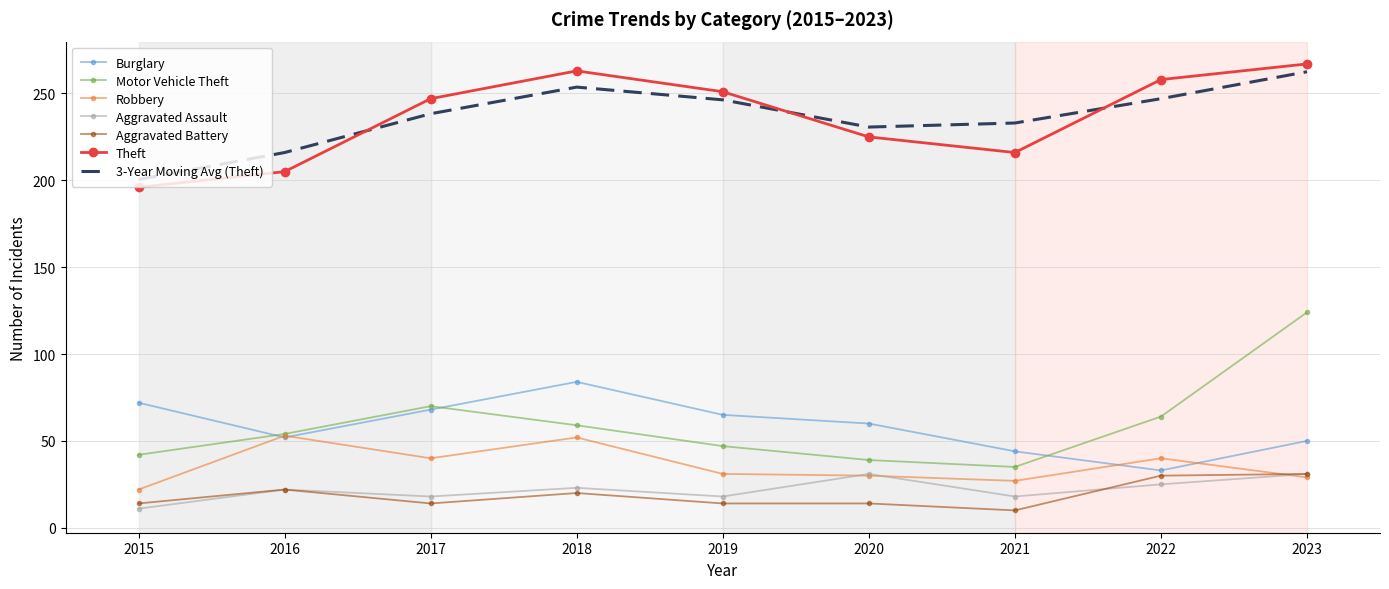

True or false: Aggravated Assault and Burglary cross at least once.

False